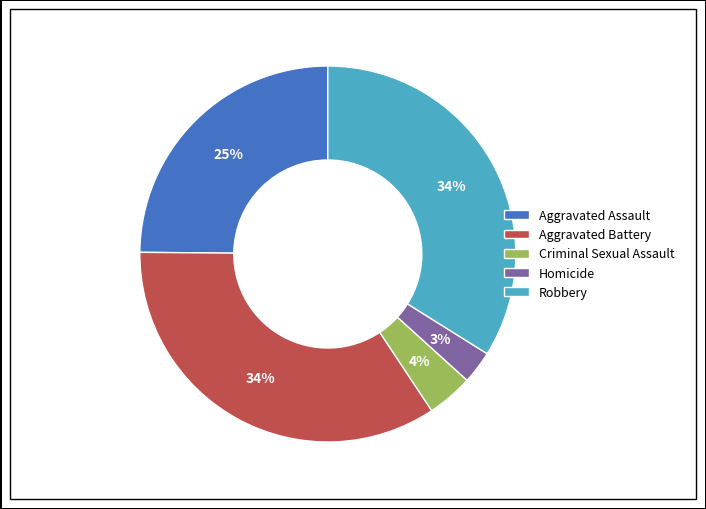

The Criminal Sexual Assault slice represents 4% of the pie. True or false?

True